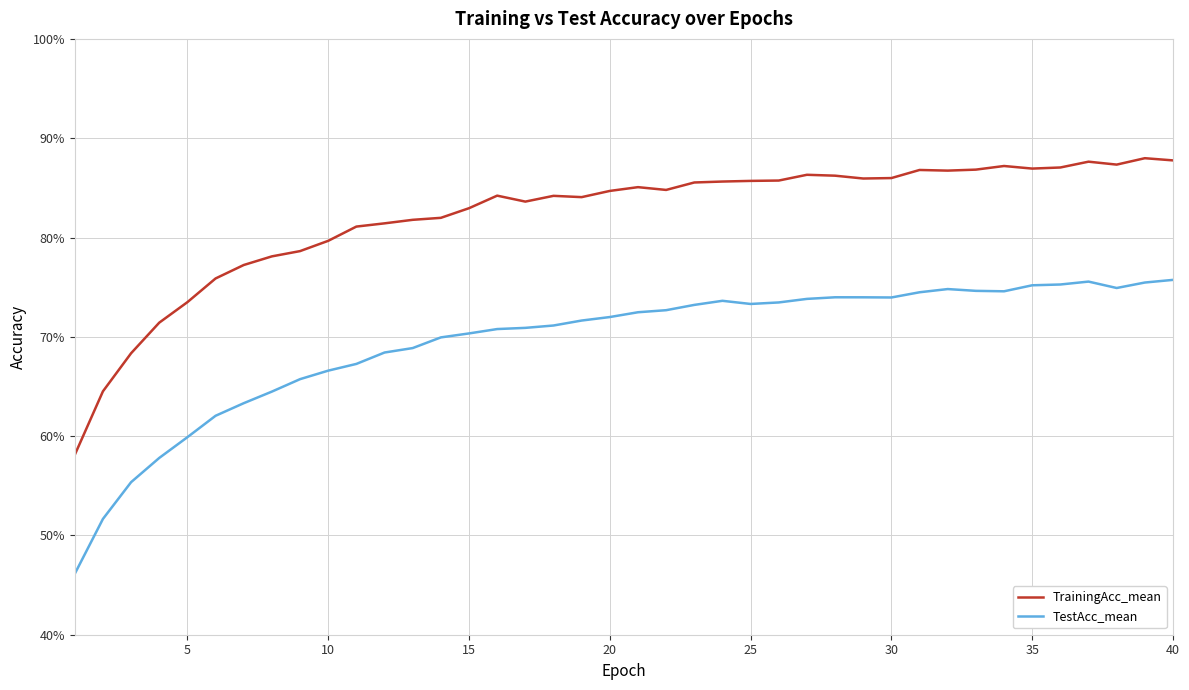

Which series has the largest total across all categories?

TrainingAcc_mean